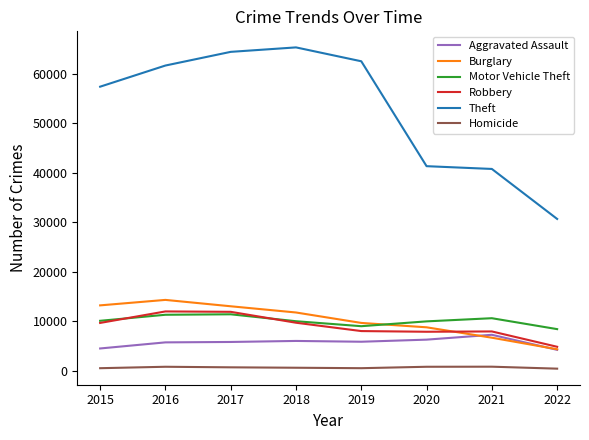

How many lines are shown in the chart?

6